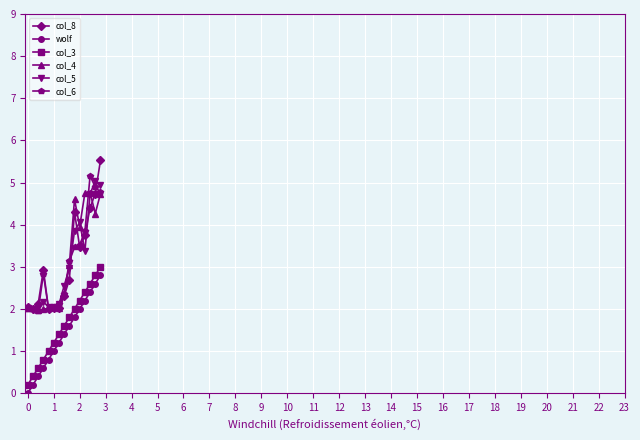

How many distinct data groups are displayed?

6